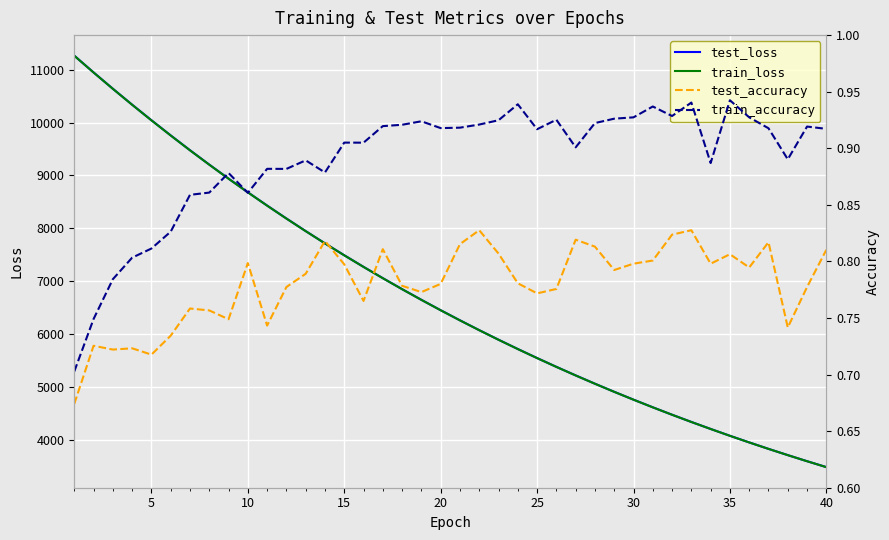

What is the highest value of the test_loss series?

11264.6